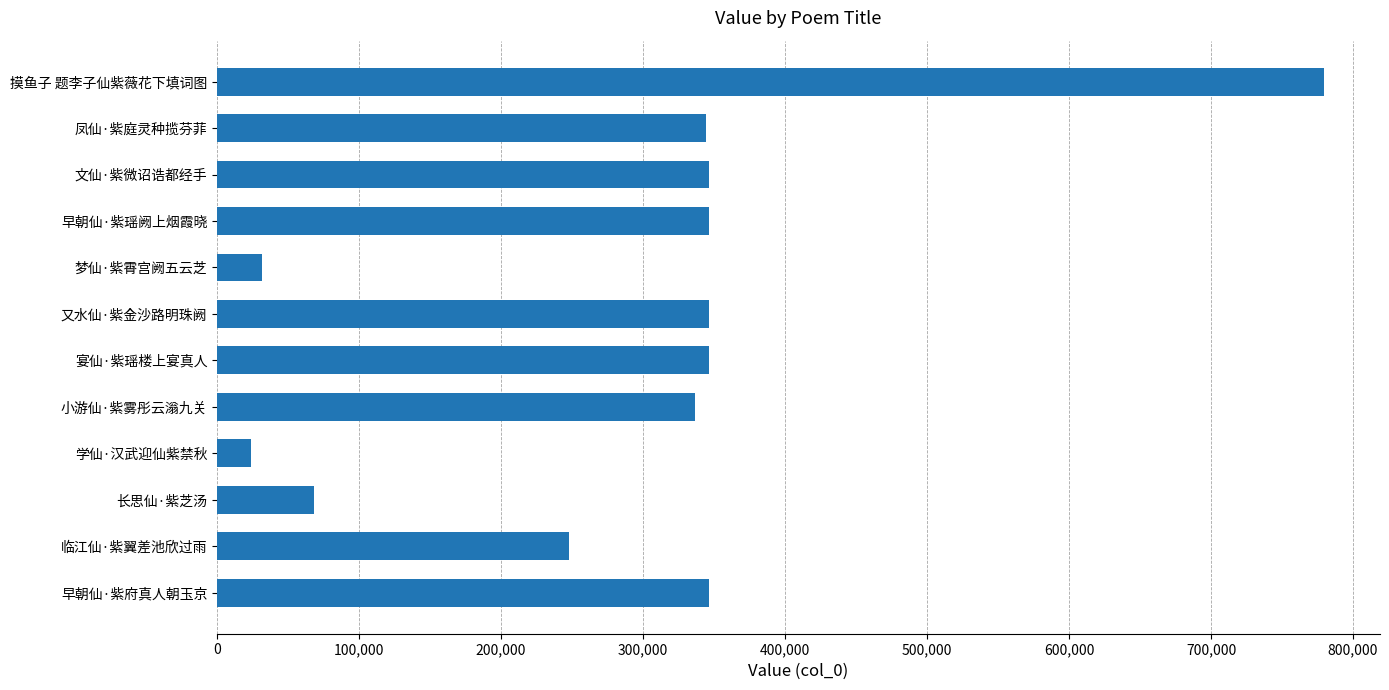

What is the difference between the values at 早朝仙·紫瑶阙上烟霞晓 and 梦仙·紫霄宫阙五云芝?

315048